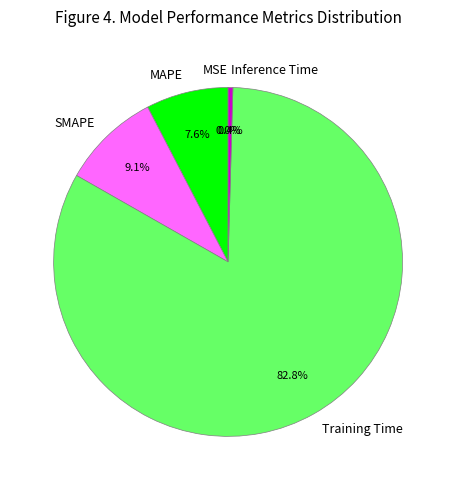

How many segments does this pie chart have?

5